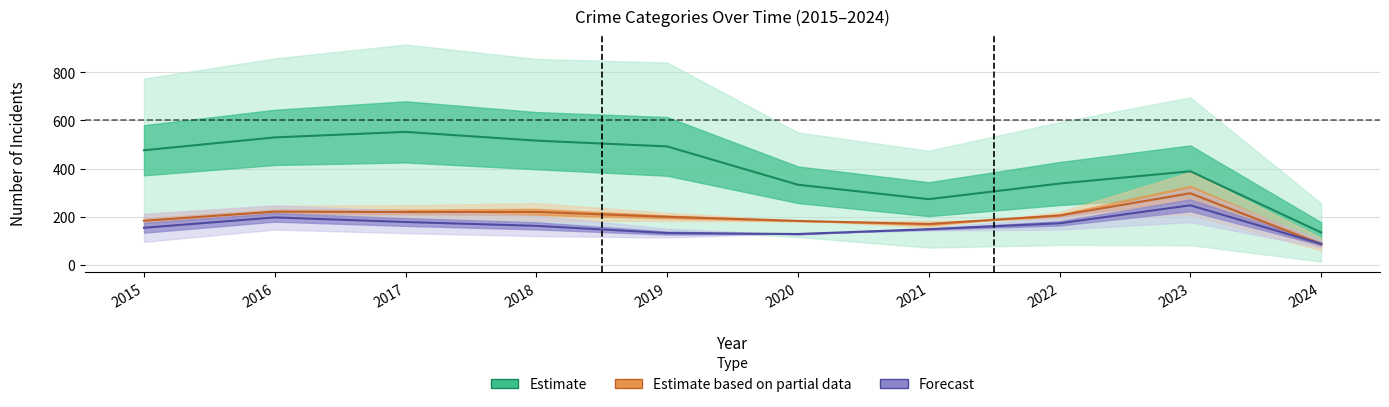

How many values in the Estimate based on partial data series are below 204?

5